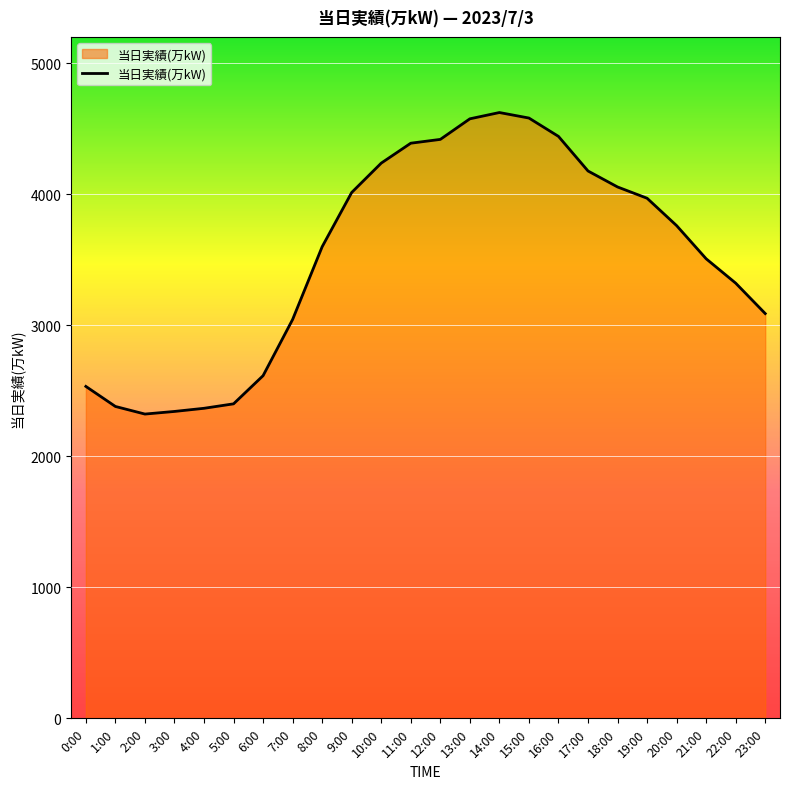

Is it true that the value at 13:00 is 7812?

False